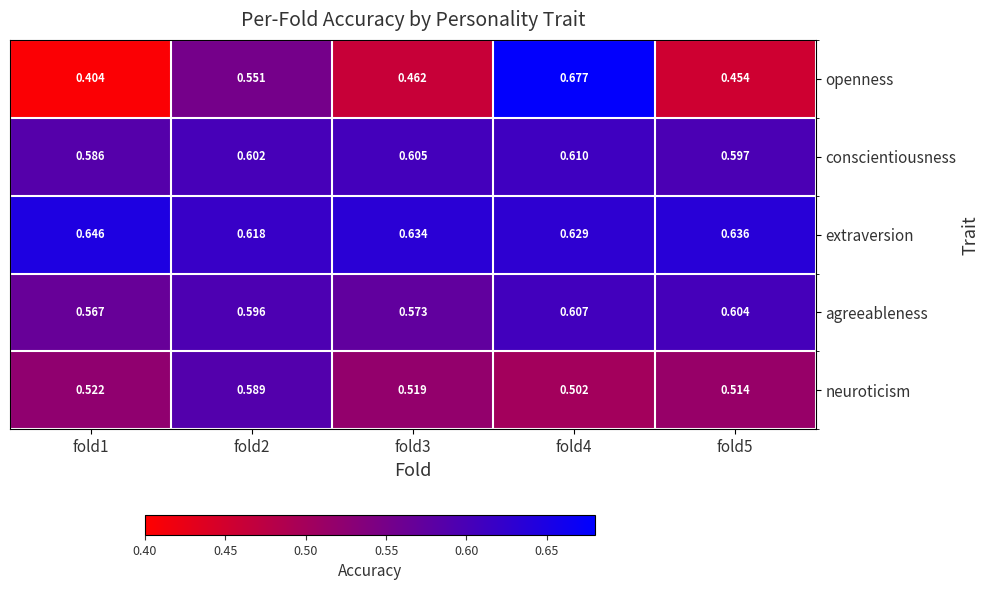

List the series in order of their peak value, highest first.

openness, extraversion, conscientiousness, agreeableness, neuroticism